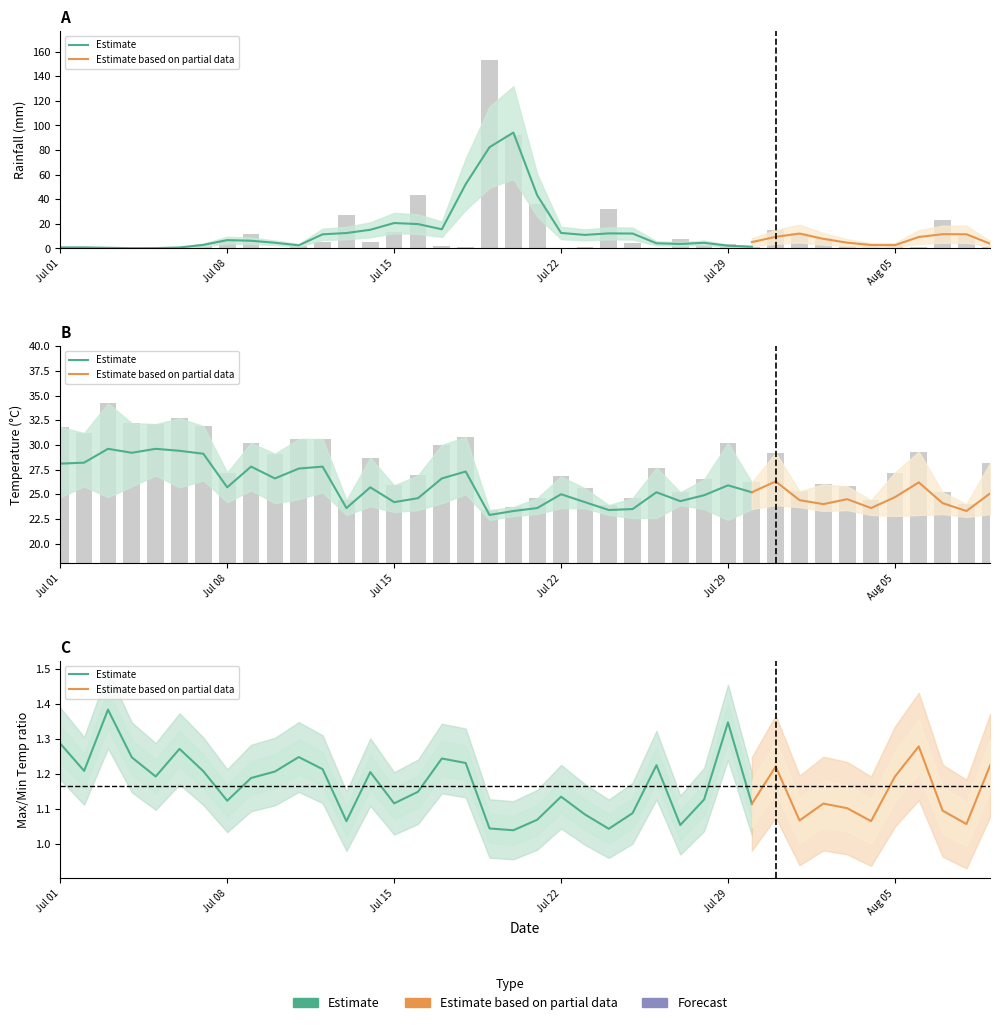

At how many categories does at least one series exceed 89?

2